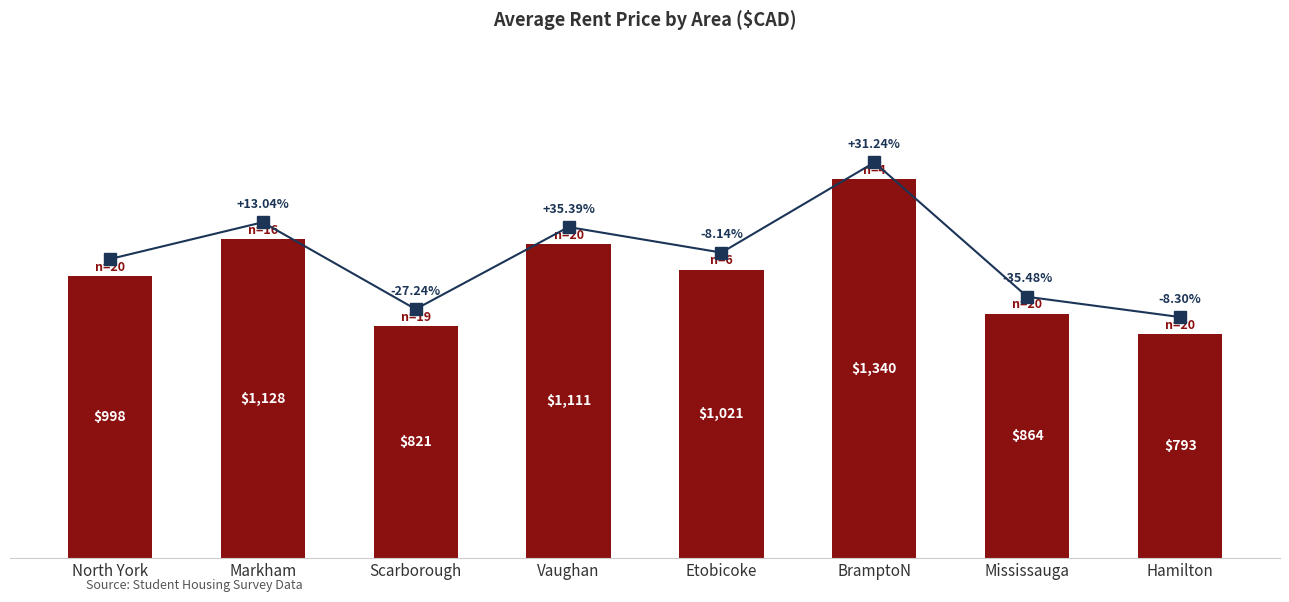

What is the average value?

1009.5